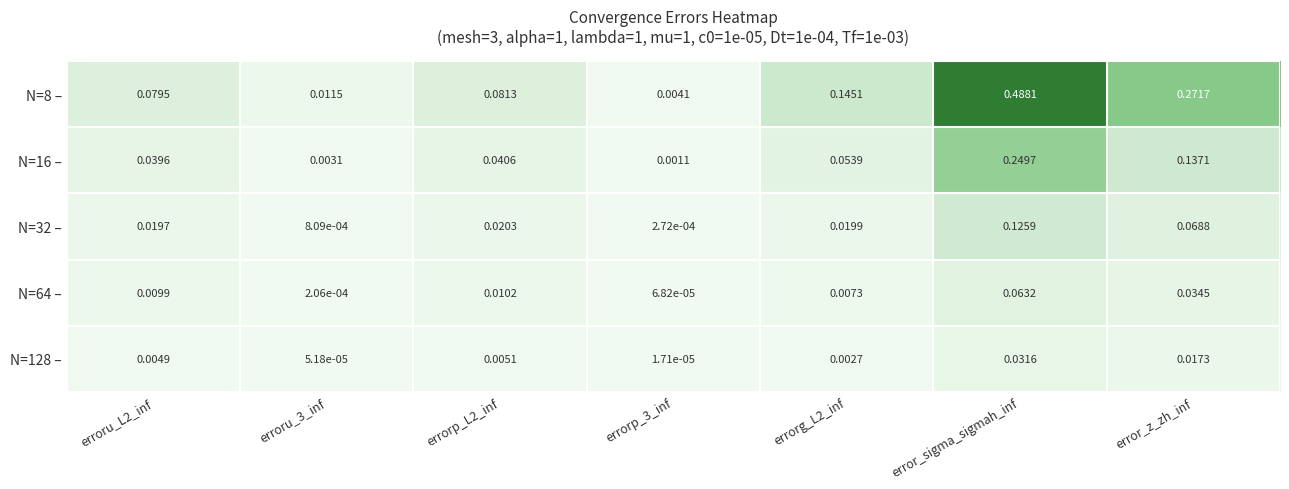

At which category does the chart reach its peak across all series?

error_sigma_sigmah_inf